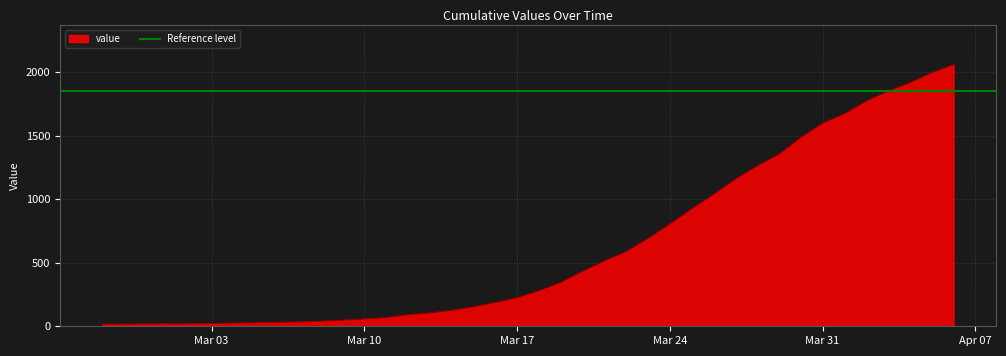

Reading left to right, transcribe all the data shown in this chart.

16	17	18	20	20	22	25	27	31	34	40	48	58	68	91	105	125	153	187	224	279	345	432	514	588	691	805	924	1037	1157	1261	1353	1485	1598	1672	1771	1850	1916	1995	2058